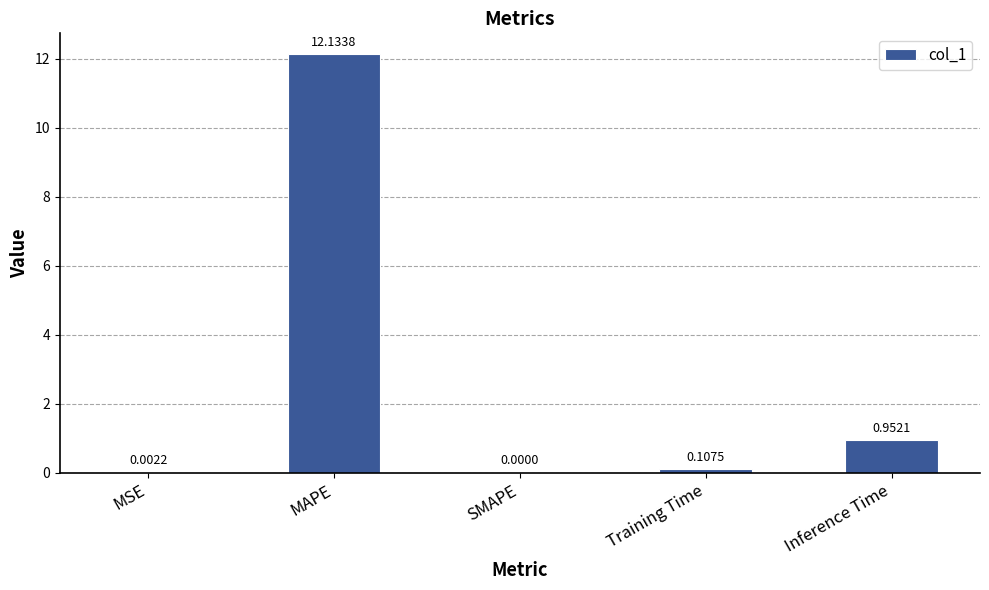

At which category does the chart reach its peak across all series?

MAPE